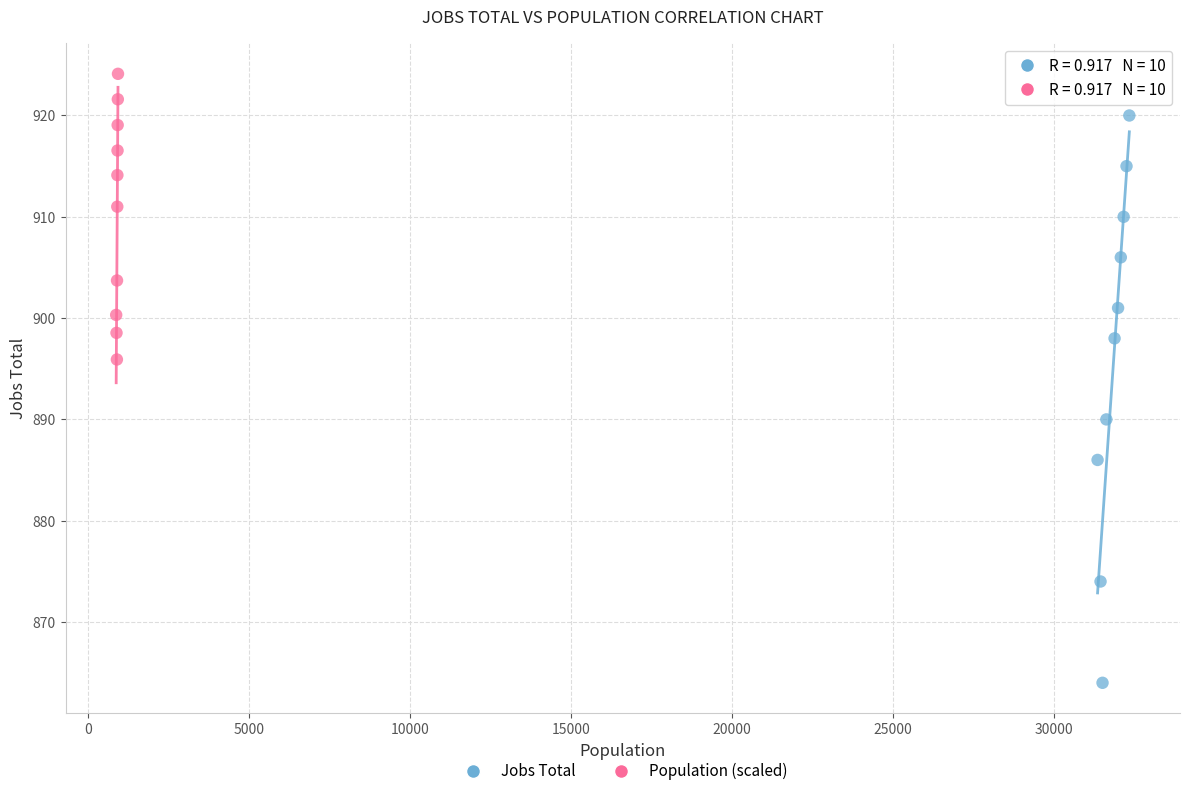

Which series has the largest Y range (max minus min)?

Jobs Total